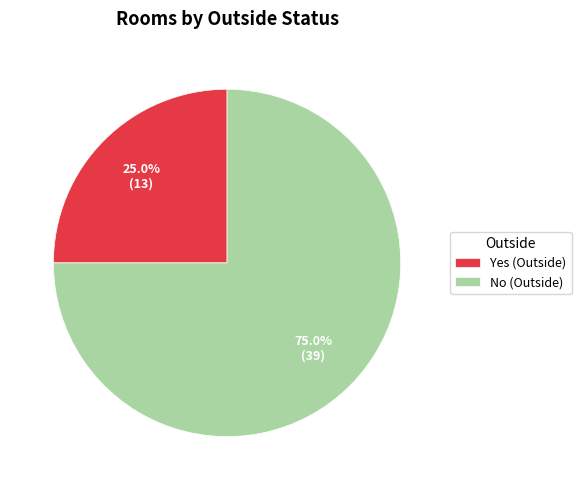

Count the number of slices in the pie.

2